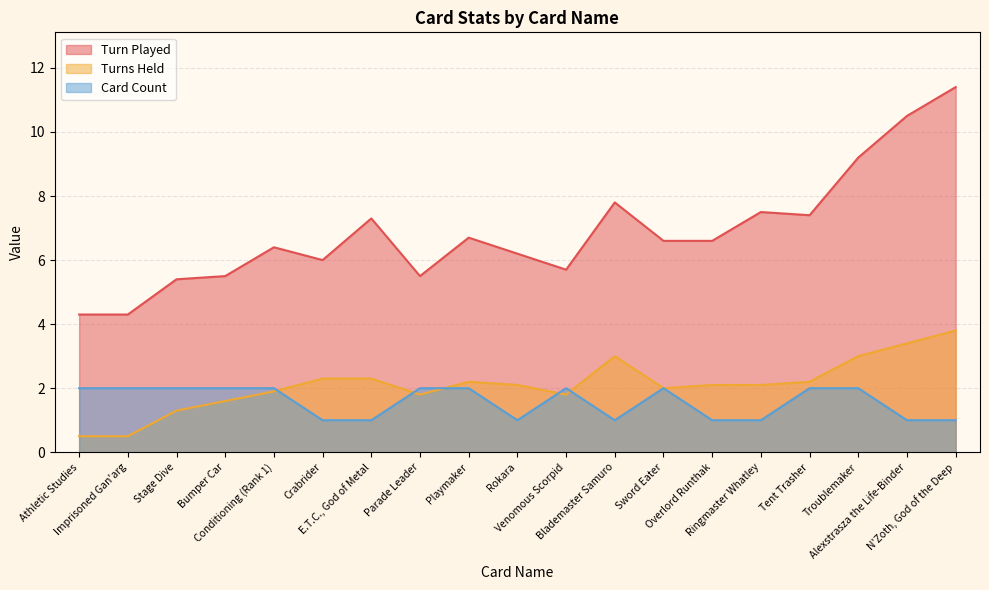

Reading right to left, extract all data points from this chart.

Turn Played: N'Zoth, God of the Deep=11.4	Alexstrasza the Life-Binder=10.5	Troublemaker=9.2	Tent Trasher=7.4	Ringmaster Whatley=7.5	Overlord Runthak=6.6	Sword Eater=6.6	Blademaster Samuro=7.8	Venomous Scorpid=5.7	Rokara=6.2	Playmaker=6.7	Parade Leader=5.5	E.T.C., God of Metal=7.3	Crabrider=6.0	Conditioning (Rank 1)=6.4	Bumper Car=5.5	Stage Dive=5.4	Imprisoned Gan'arg=4.3	Athletic Studies=4.3
Turns Held: N'Zoth, God of the Deep=3.8	Alexstrasza the Life-Binder=3.4	Troublemaker=3.0	Tent Trasher=2.2	Ringmaster Whatley=2.1	Overlord Runthak=2.1	Sword Eater=2.0	Blademaster Samuro=3.0	Venomous Scorpid=1.8	Rokara=2.1	Playmaker=2.2	Parade Leader=1.8	E.T.C., God of Metal=2.3	Crabrider=2.3	Conditioning (Rank 1)=1.9	Bumper Car=1.6	Stage Dive=1.3	Imprisoned Gan'arg=0.5	Athletic Studies=0.5
Card Count: N'Zoth, God of the Deep=1.0	Alexstrasza the Life-Binder=1.0	Troublemaker=2.0	Tent Trasher=2.0	Ringmaster Whatley=1.0	Overlord Runthak=1.0	Sword Eater=2.0	Blademaster Samuro=1.0	Venomous Scorpid=2.0	Rokara=1.0	Playmaker=2.0	Parade Leader=2.0	E.T.C., God of Metal=1.0	Crabrider=1.0	Conditioning (Rank 1)=2.0	Bumper Car=2.0	Stage Dive=2.0	Imprisoned Gan'arg=2.0	Athletic Studies=2.0